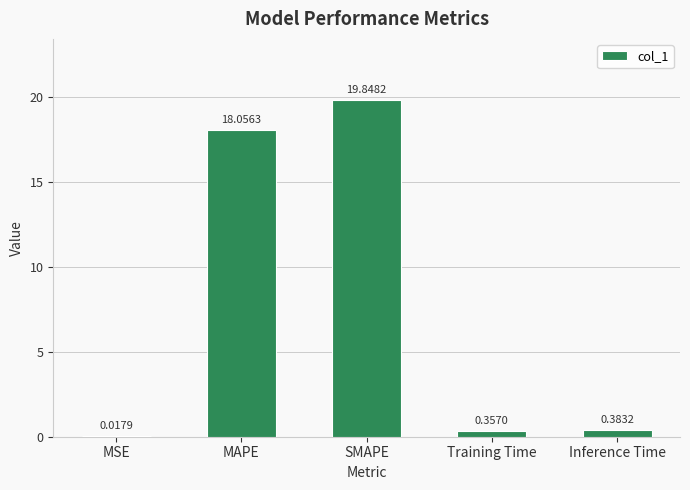

What is the sum of all values?

38.7